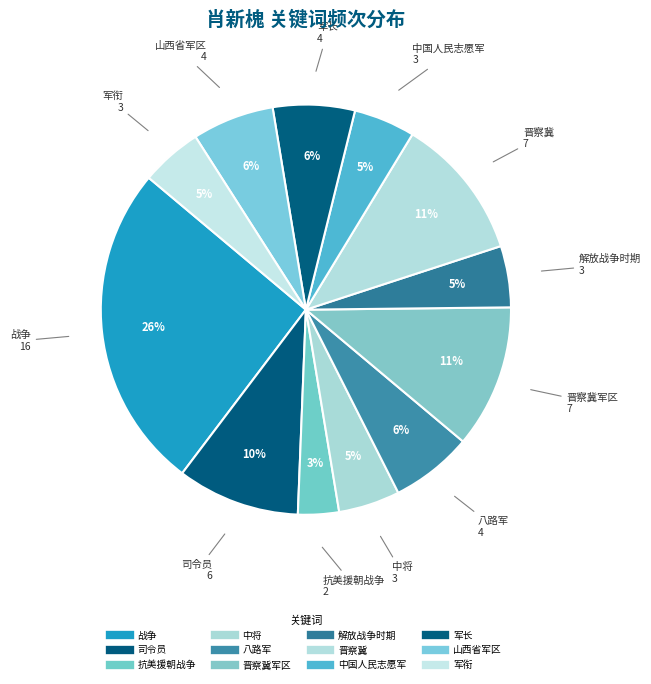

Which slice is the smallest?

抗美援朝战争